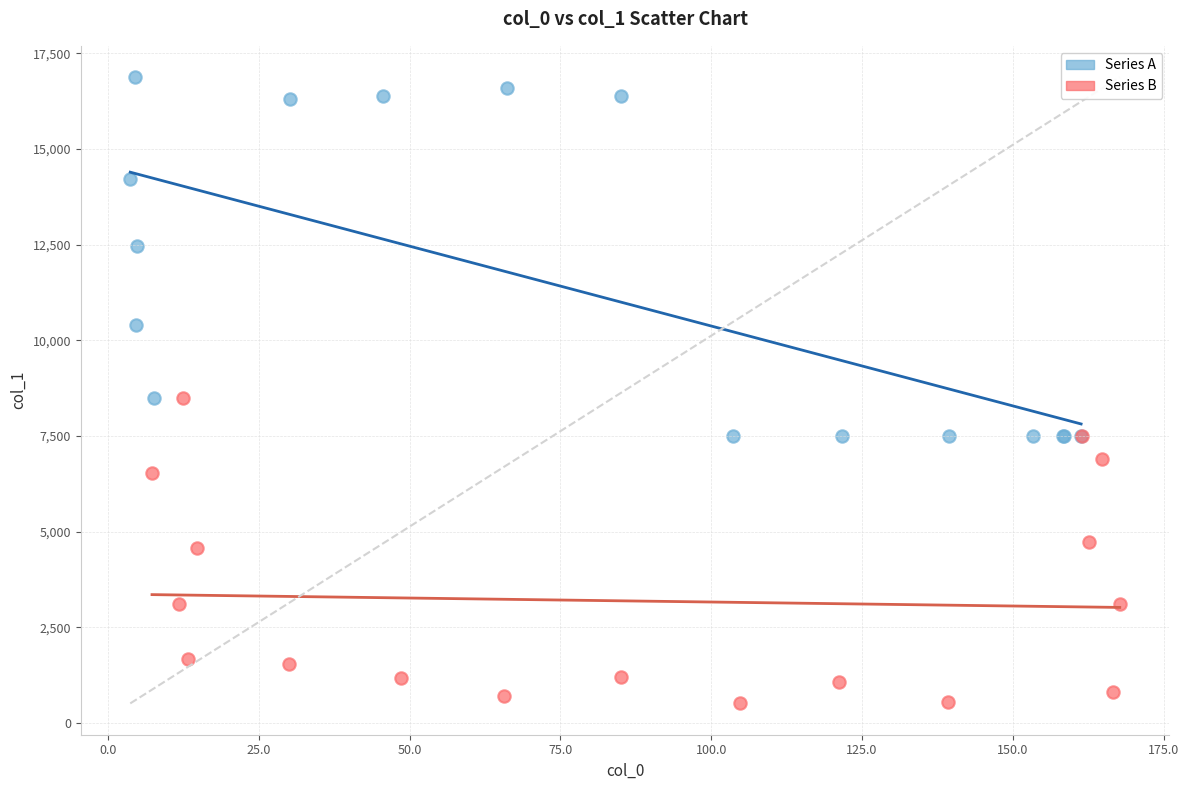

Which series contains the highest Y value?

Series A